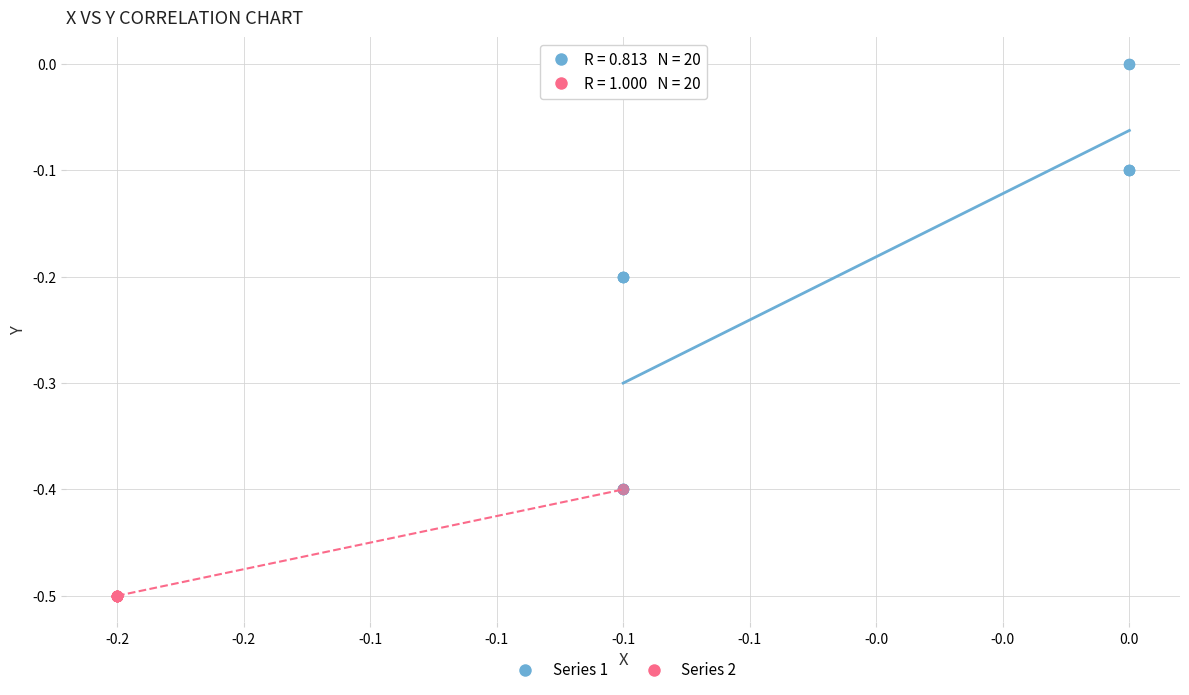

Which series has the largest Y range (max minus min)?

Series 1